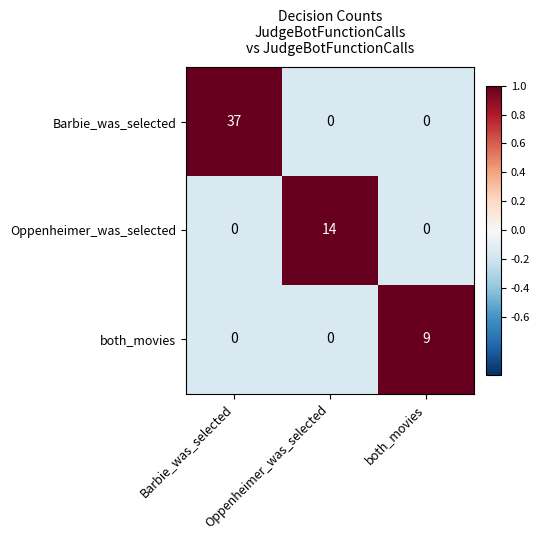

At how many categories does at least one series exceed 4?

3